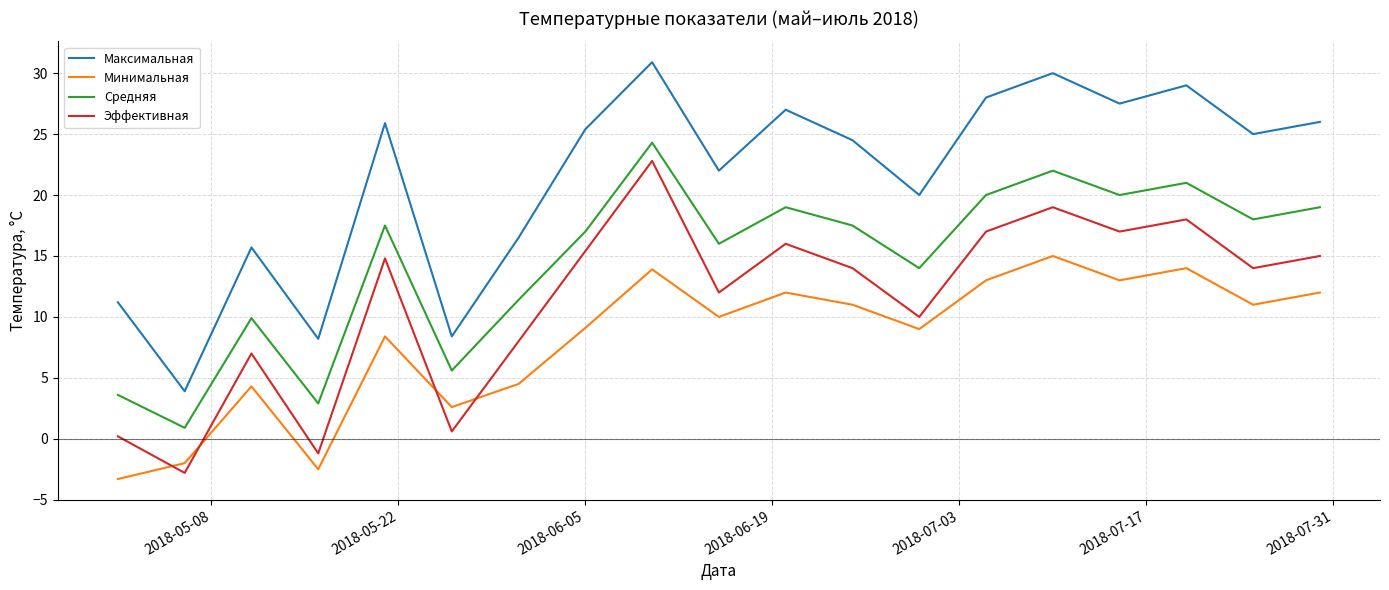

What is the difference between the maximum and minimum values in the Эффективная series?

25.6